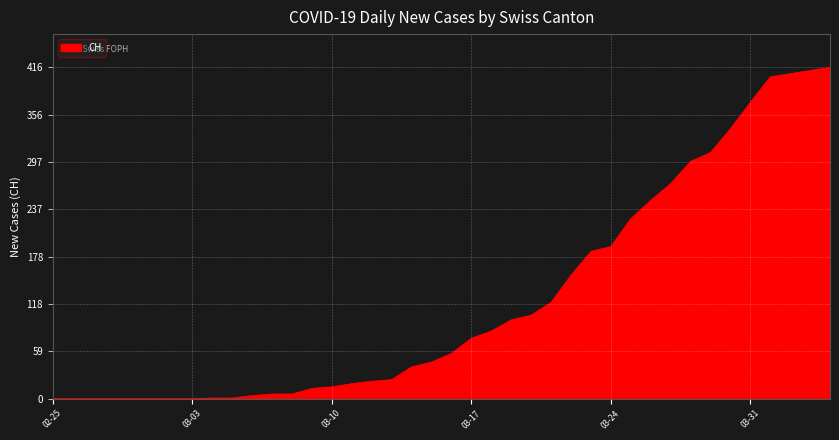

What is the greatest value displayed?

416